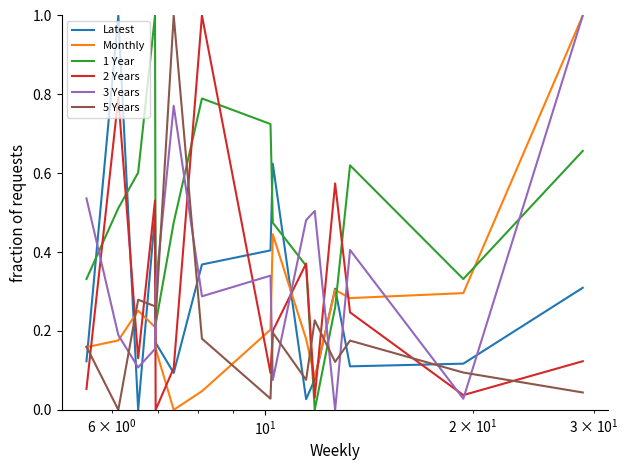

Which series ends up on top after the final intersection of 5 Years and 3 Years?

3 Years